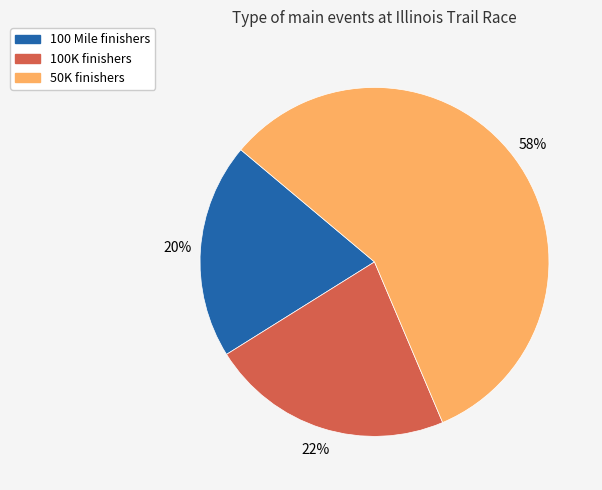

Which category has the biggest portion of the pie?

50K